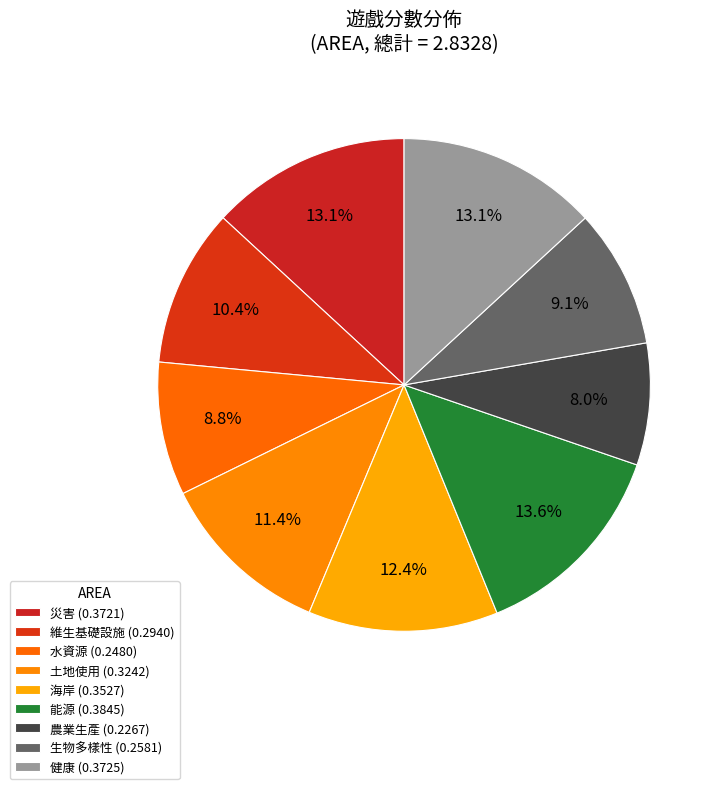

Which slice is the largest?

能源